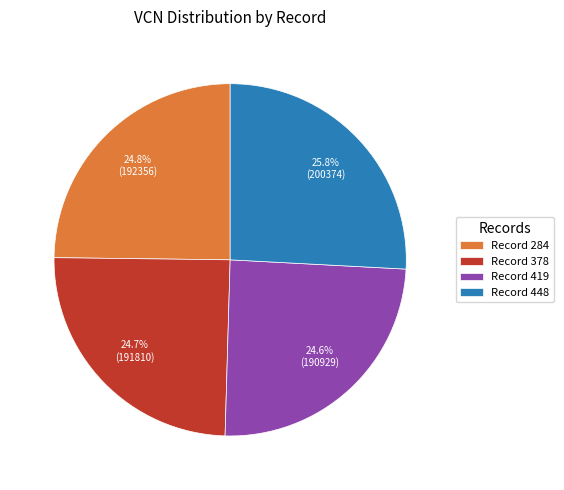

How many segments does this pie chart have?

4